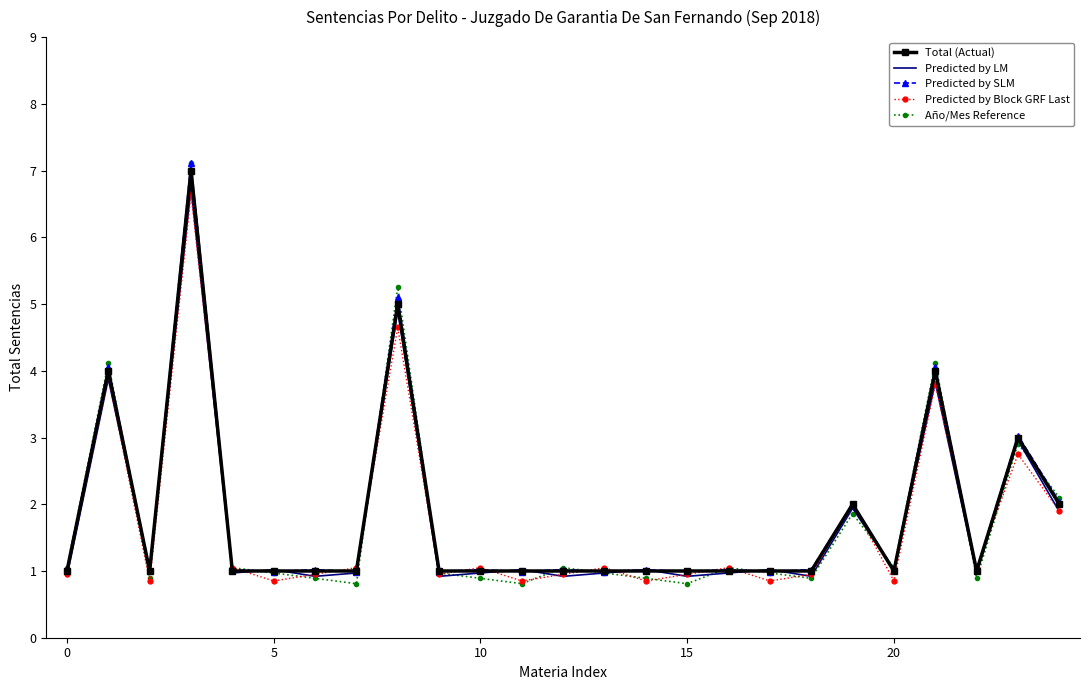

Count the number of data series in this chart.

5